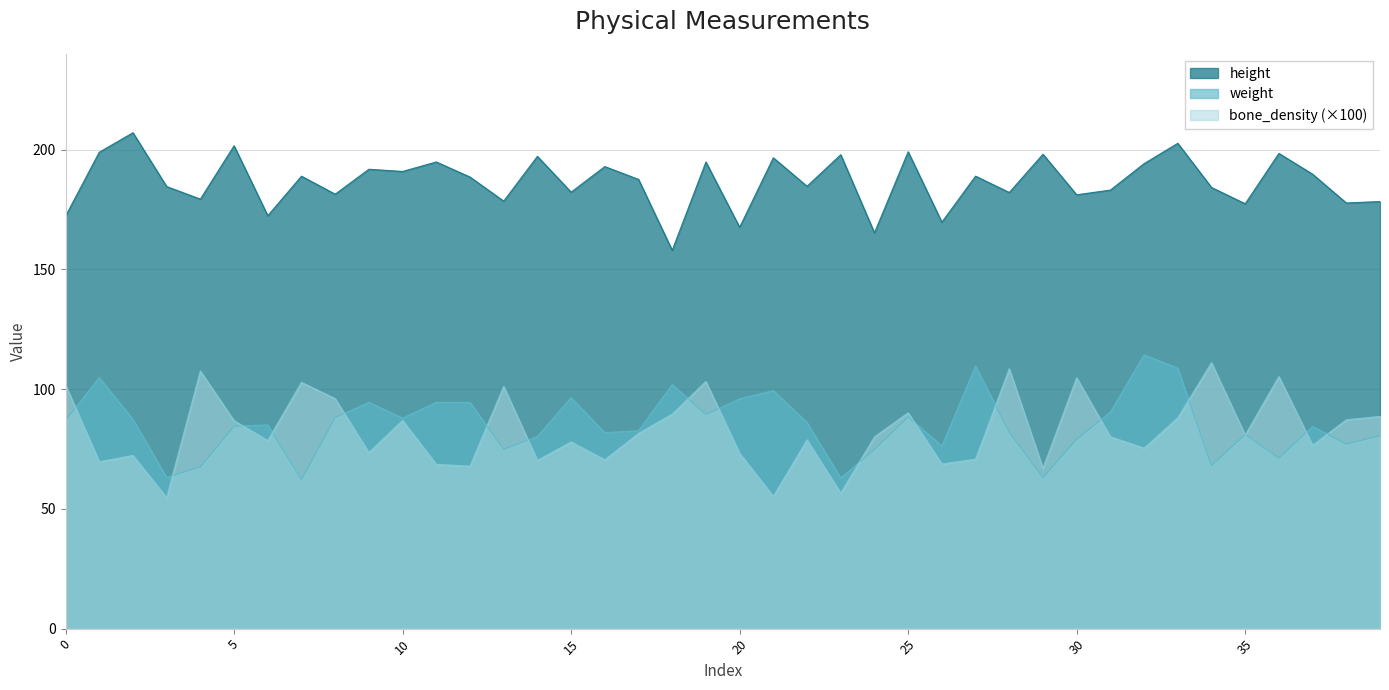

Which category has the lowest value in the weight series?

7